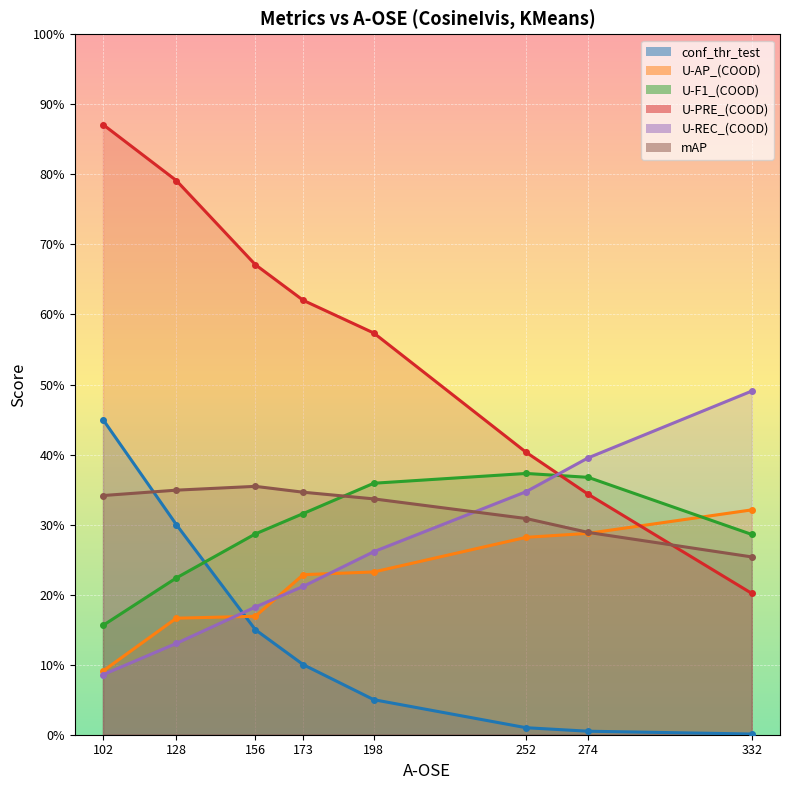

Which series has the largest total across all categories?

U-PRE_(COOD)